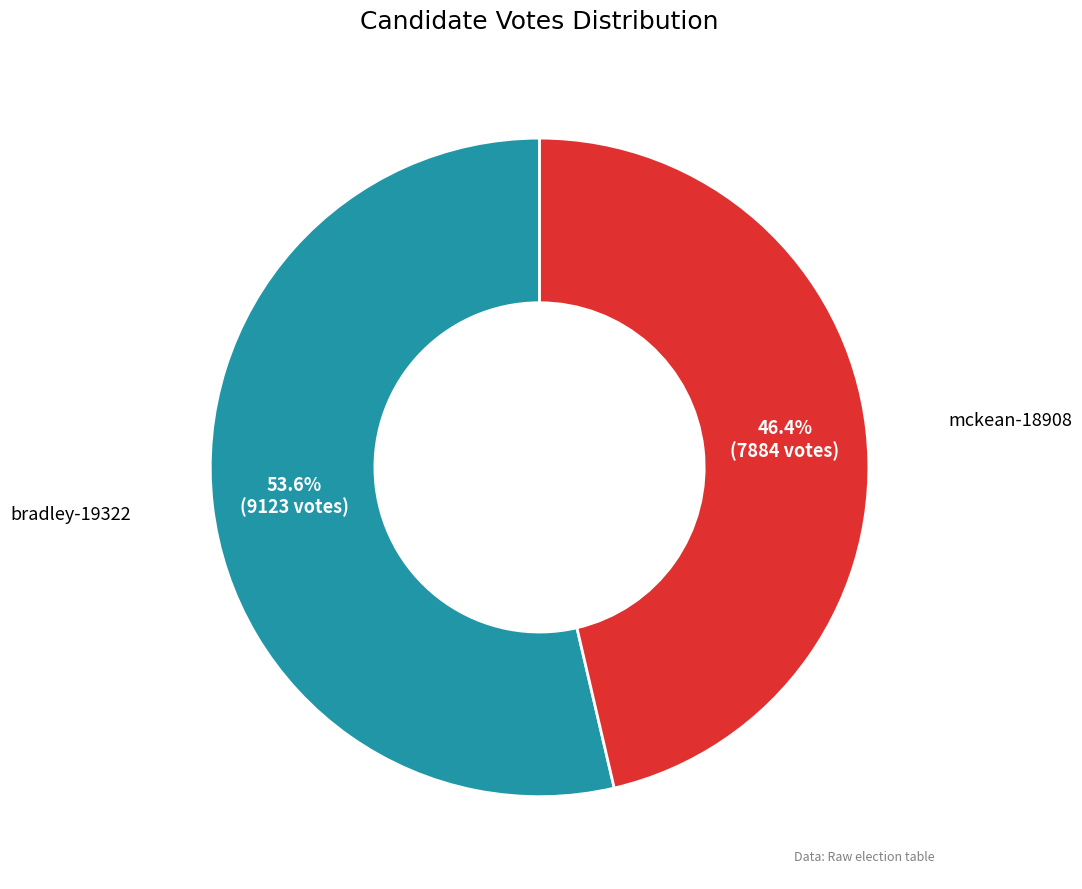

Rank the categories by value from highest to lowest.

bradley-19322, mckean-18908